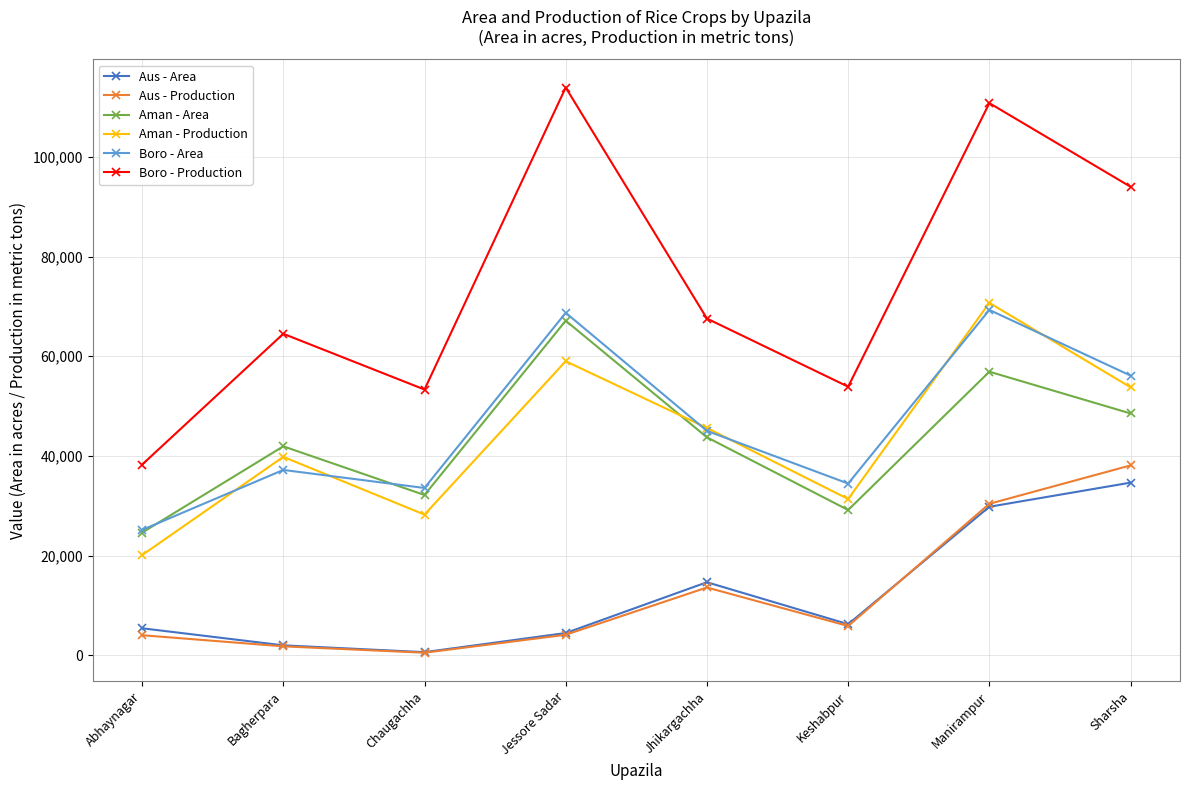

Which series has the largest total across all categories?

Boro - Production